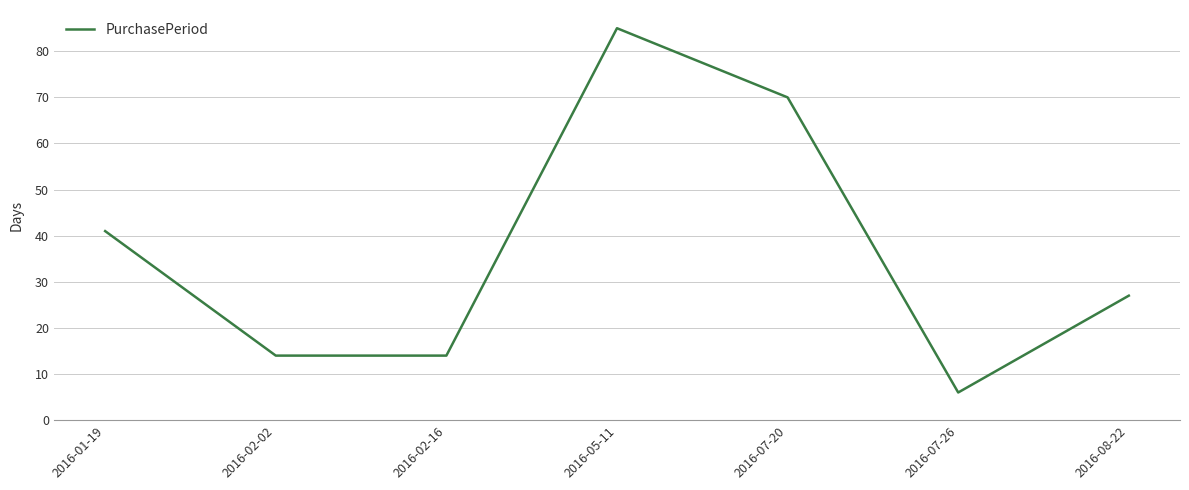

Reading left to right, list all the values displayed in this chart.

2016-01-19=41	2016-02-02=14	2016-02-16=14	2016-05-11=85	2016-07-20=70	2016-07-26=6	2016-08-22=27